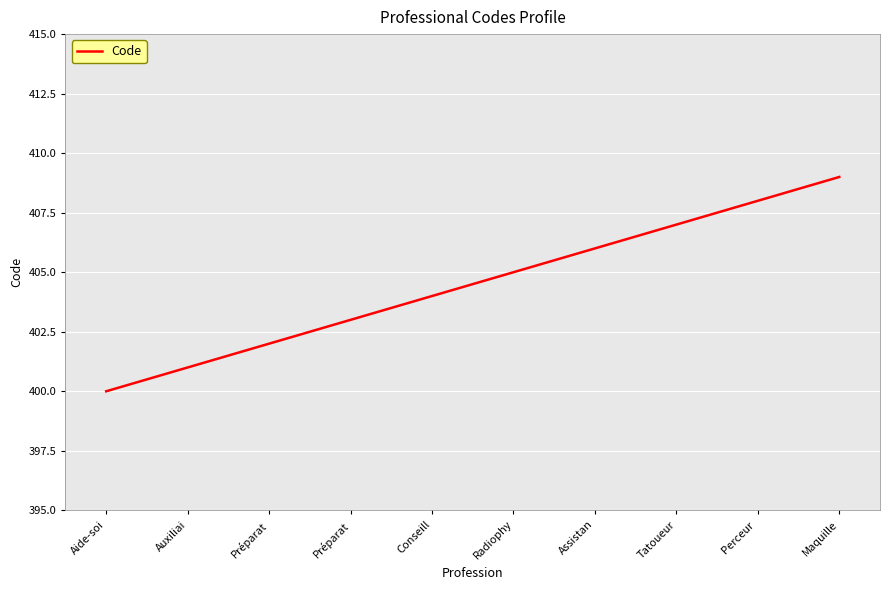

Does the chart have visible grid lines?

Yes